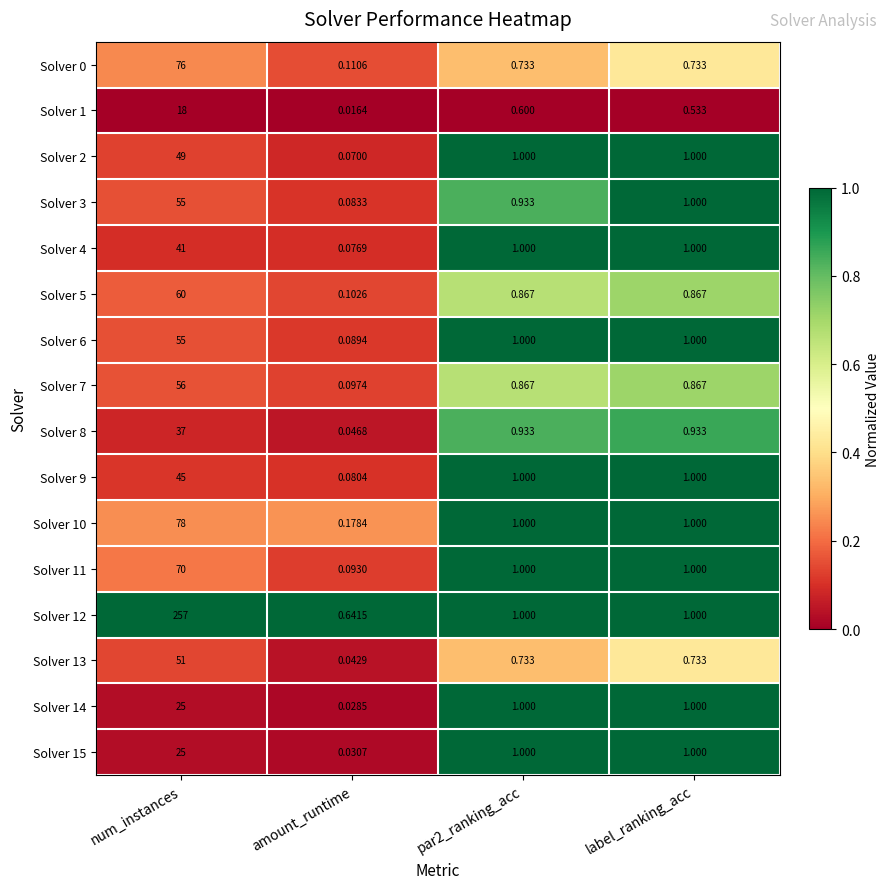

Where does the Solver 12 series first go above 1?

num_instances